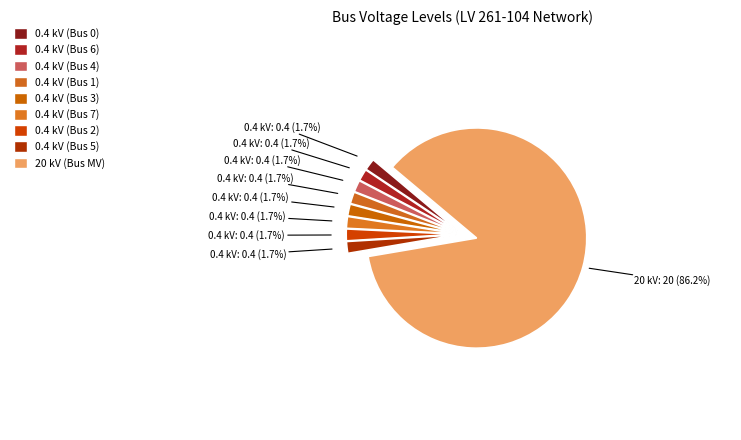

How many slices are in this pie chart?

9